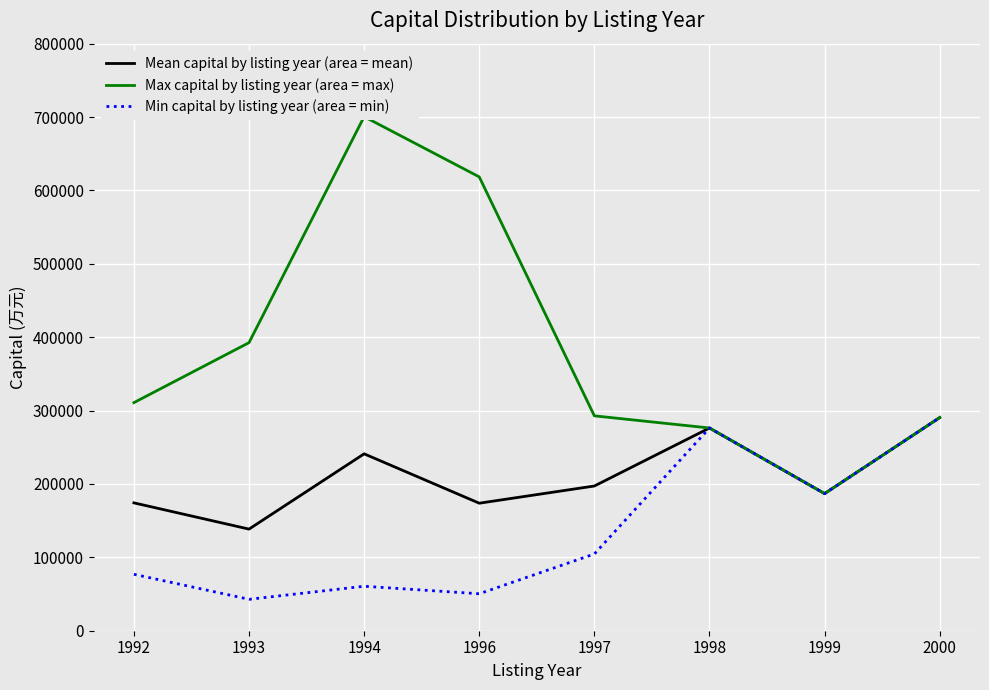

At which category does Max capital by listing year (area = max) reach its first local valley?

1999